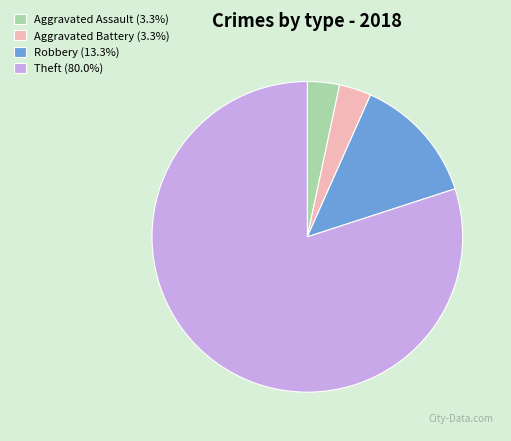

Do Robbery (13.3%) and Aggravated Assault (3.3%) together represent more than half of the pie?

No